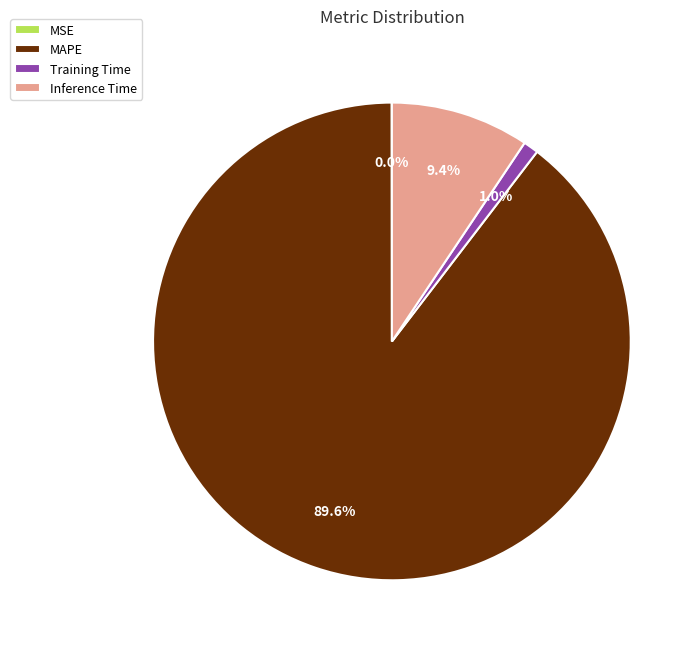

Between MAPE and Training Time, which is larger?

MAPE